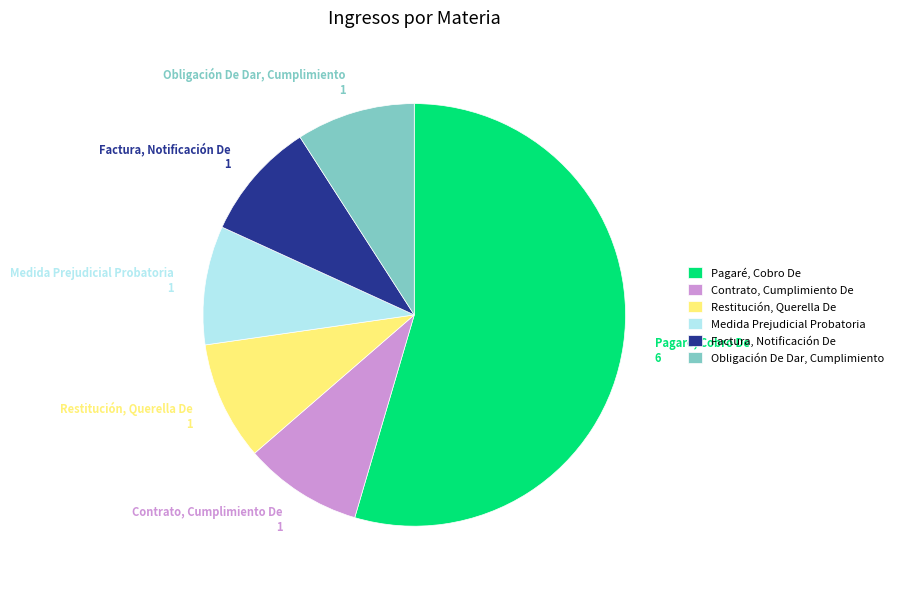

Do Contrato, Cumplimiento De and Obligación De Dar, Cumplimiento together represent more than half of the pie?

No